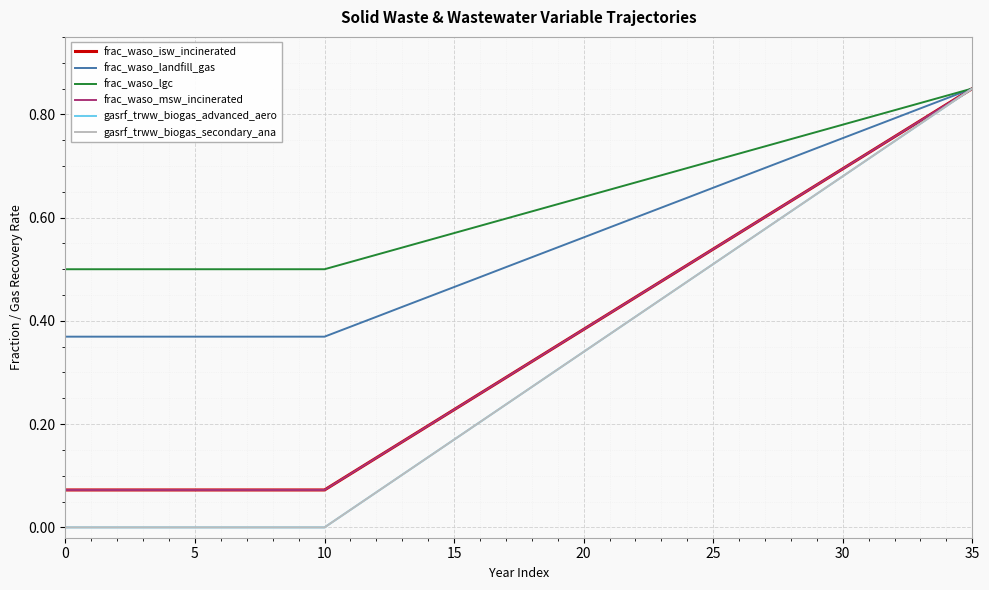

Does the chart display data point markers on the line(s)?

No